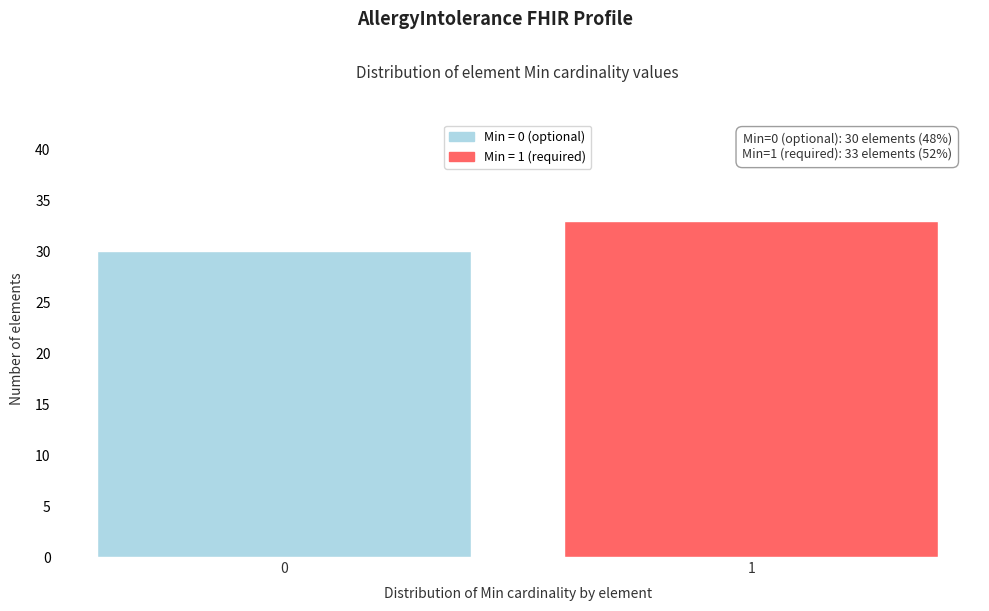

Reading left to right, transcribe all the data shown in this chart.

0=30	1=33